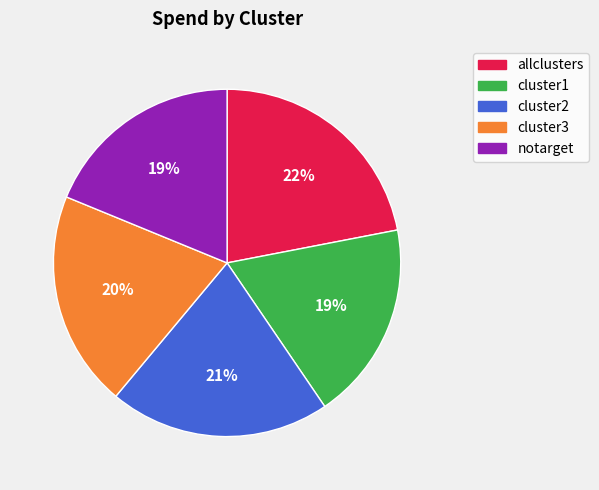

Which slice is the largest?

allclusters